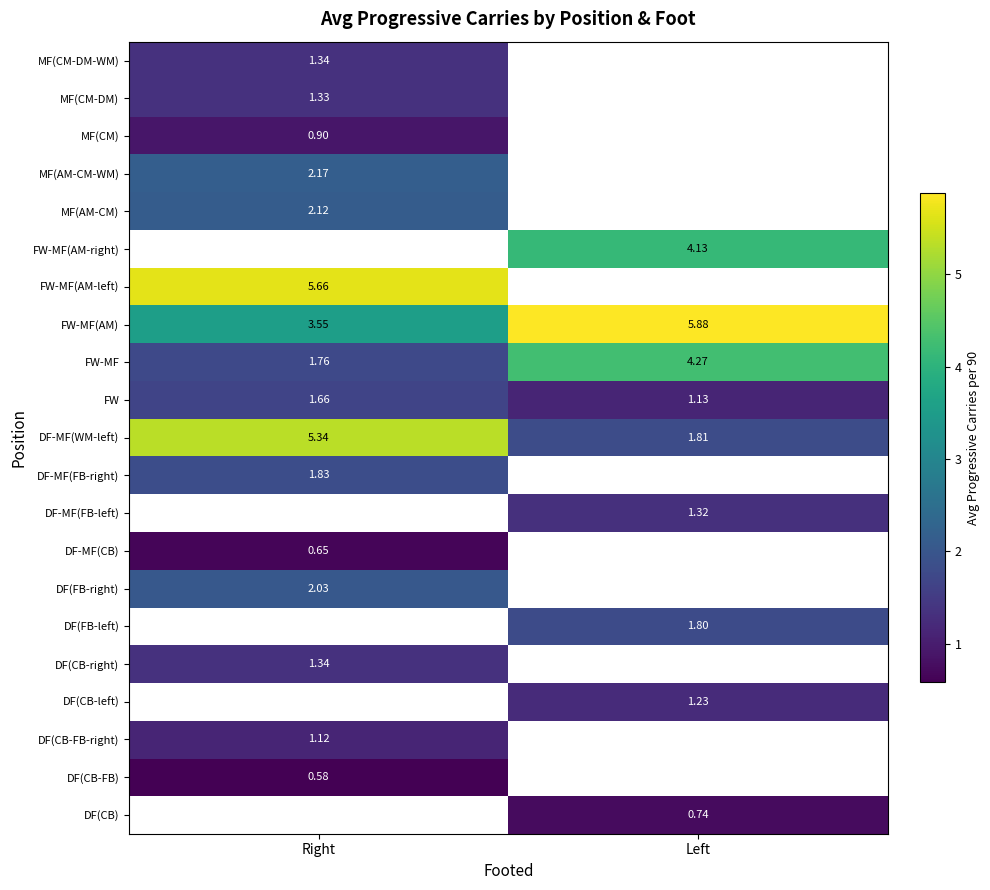

How many categories are shown in the chart?

2